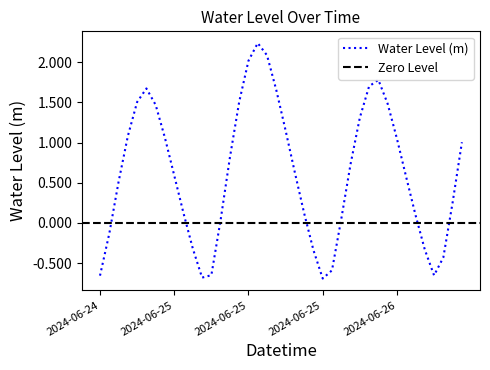

How many categories are shown in the chart?

40